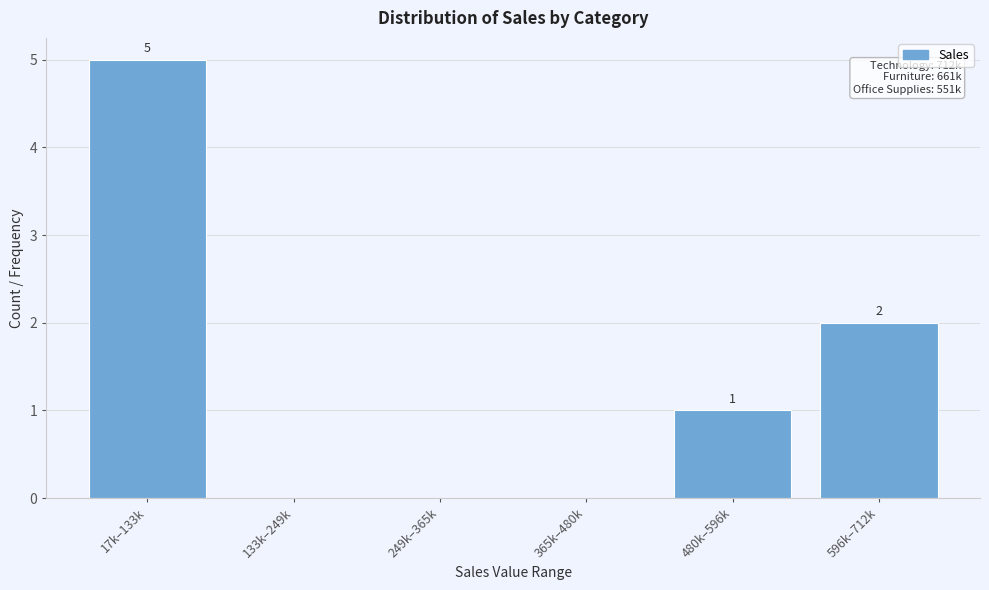

Reading right to left, list all the values displayed in this chart.

596k–712k=2	480k–596k=1	365k–480k=0	249k–365k=0	133k–249k=0	17k–133k=5